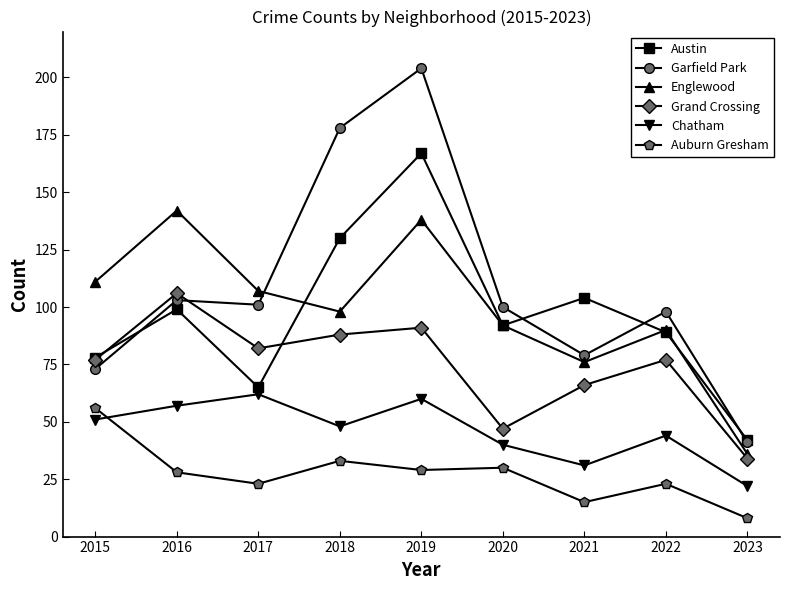

How many intersections are there between Grand Crossing and Garfield Park?

1